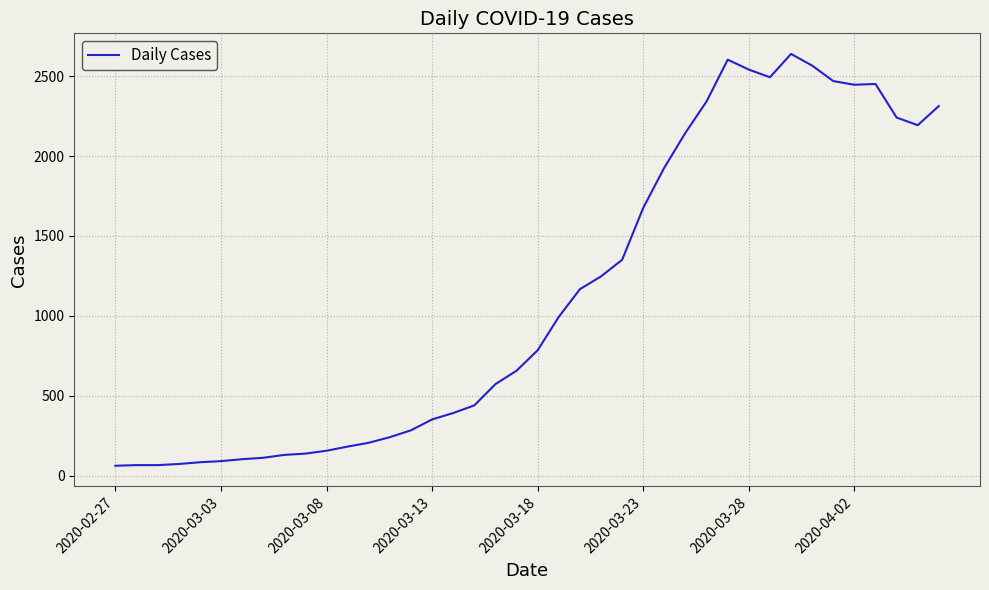

What is the difference between the maximum and minimum values?

2577